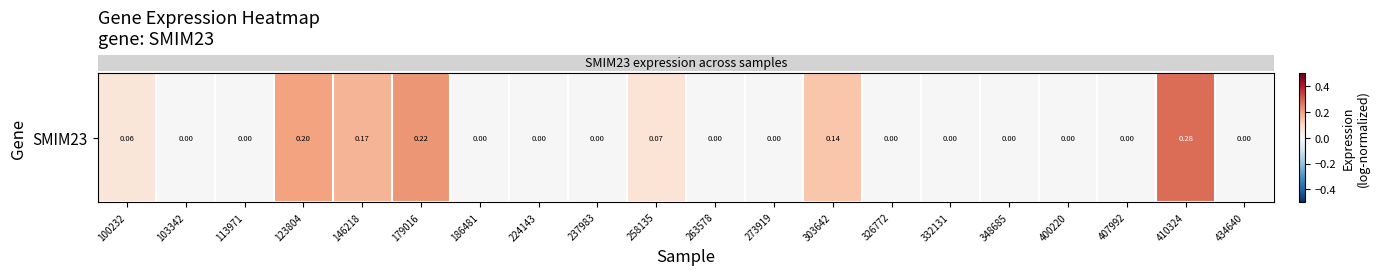

Is it true that the value at 123804 is 0.3?

False